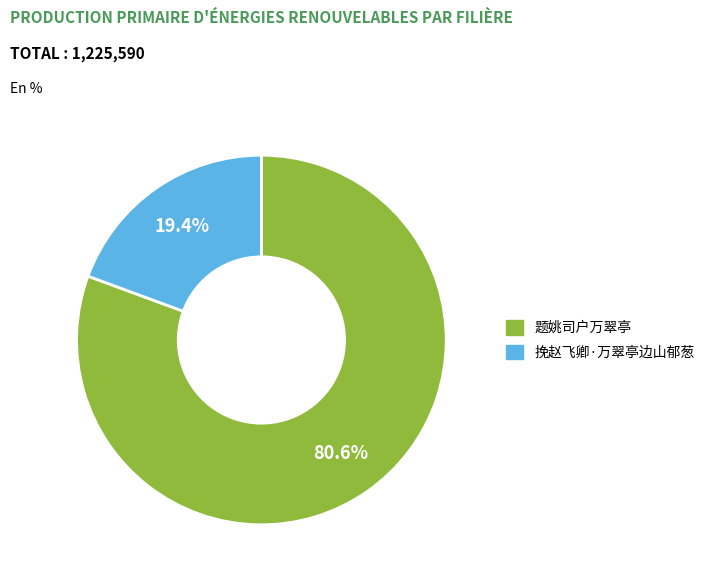

Which category has the biggest portion of the pie?

题姚司户万翠亭